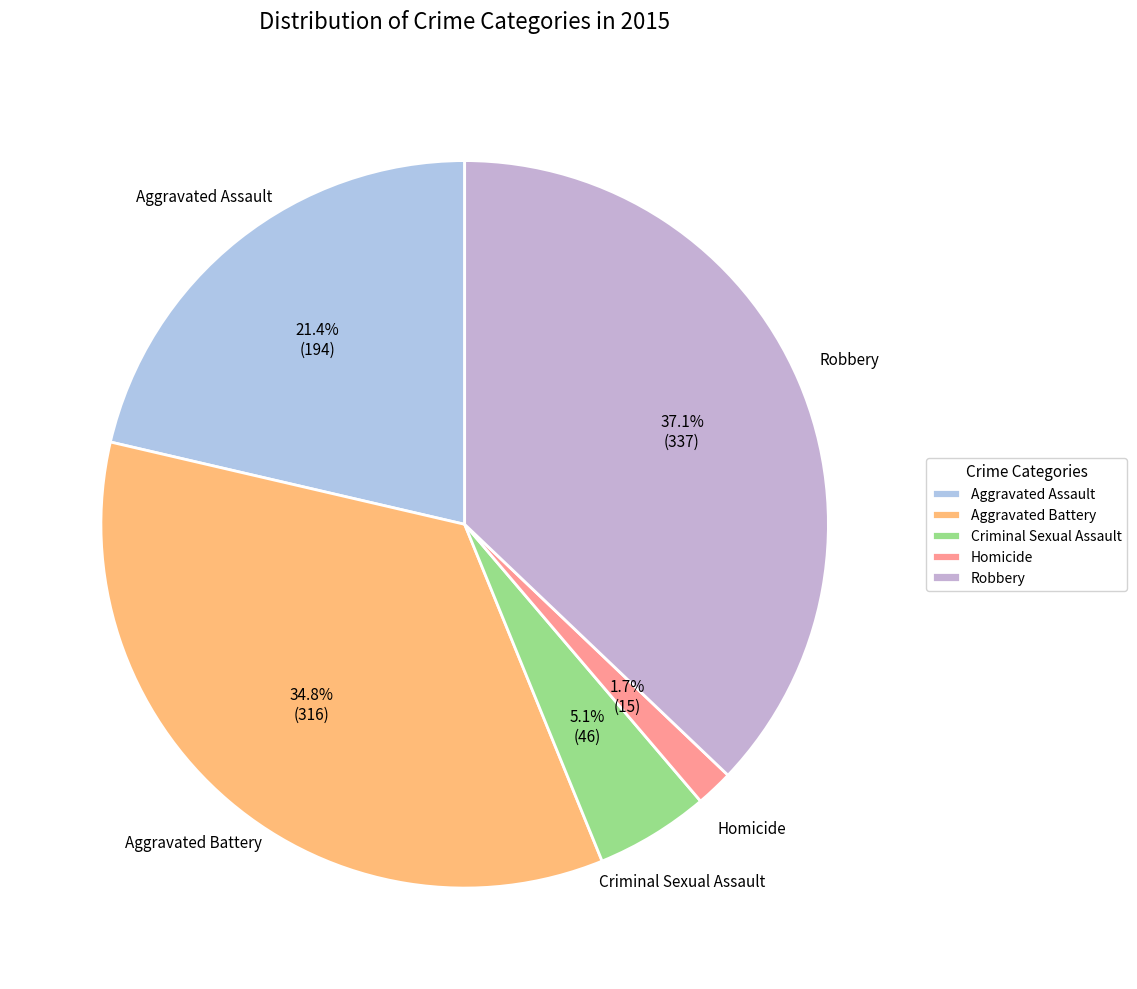

To the nearest percent, what portion does Robbery represent?

37%